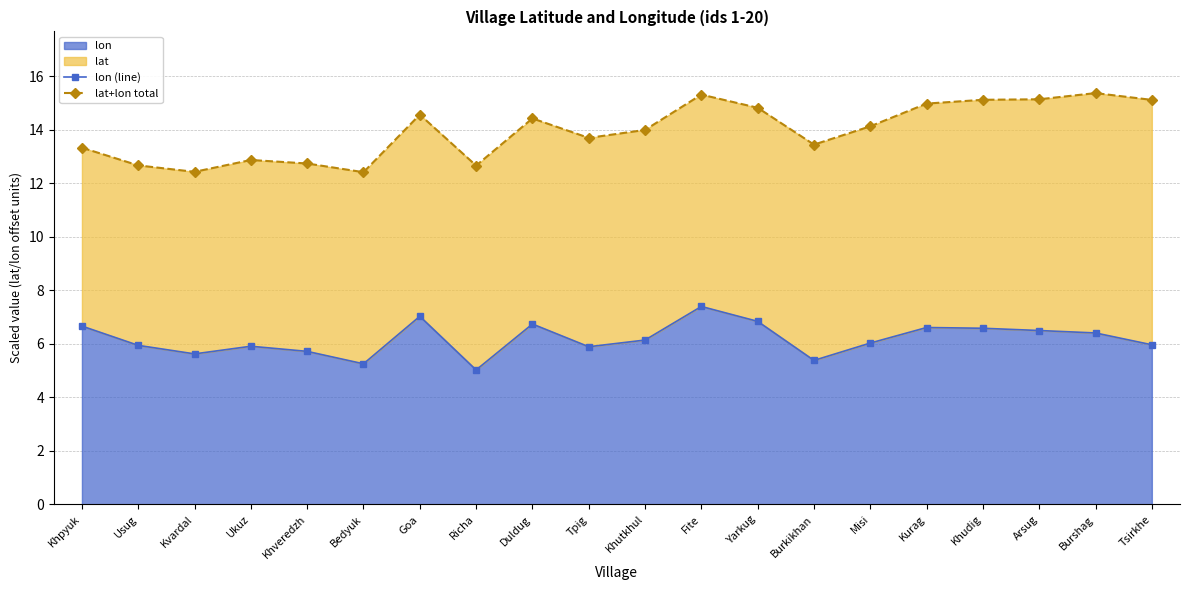

True or false: lat+lon total and lon (line) cross at least once.

False